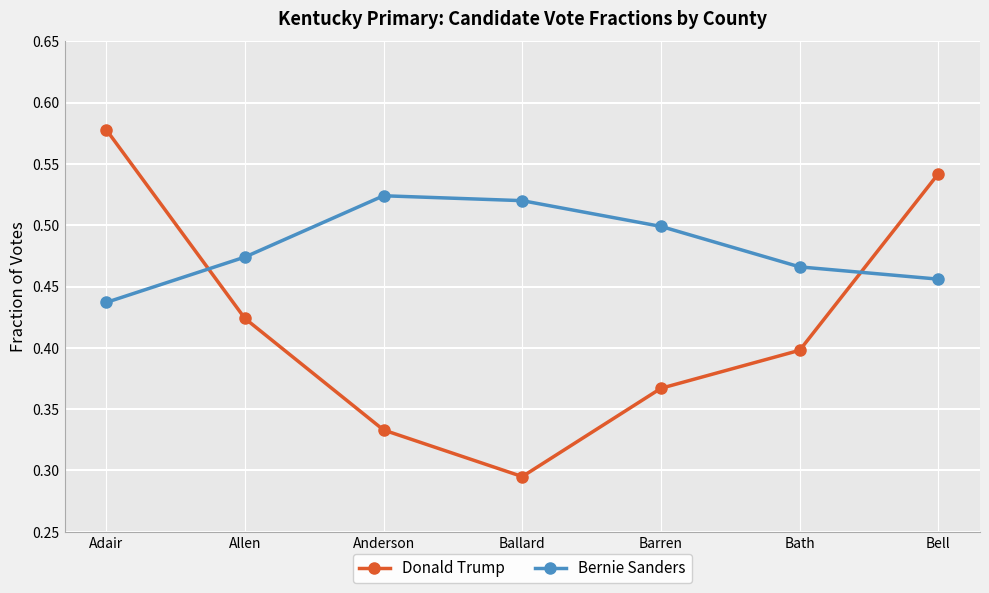

Which series has the largest total across all categories?

Bernie Sanders